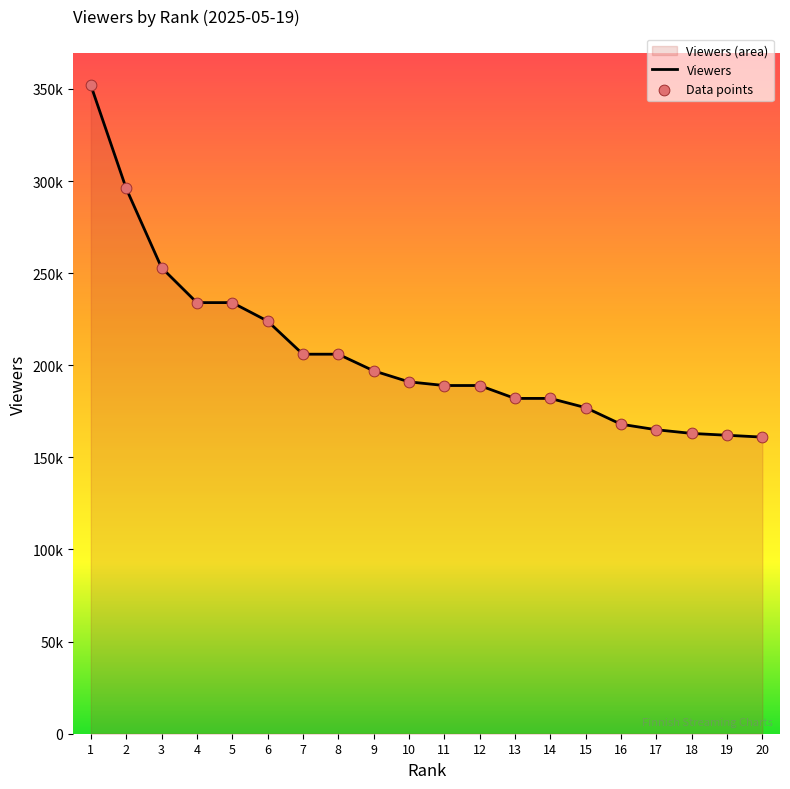

Approximately how many times larger is the value at 4 compared to 11?

1.2